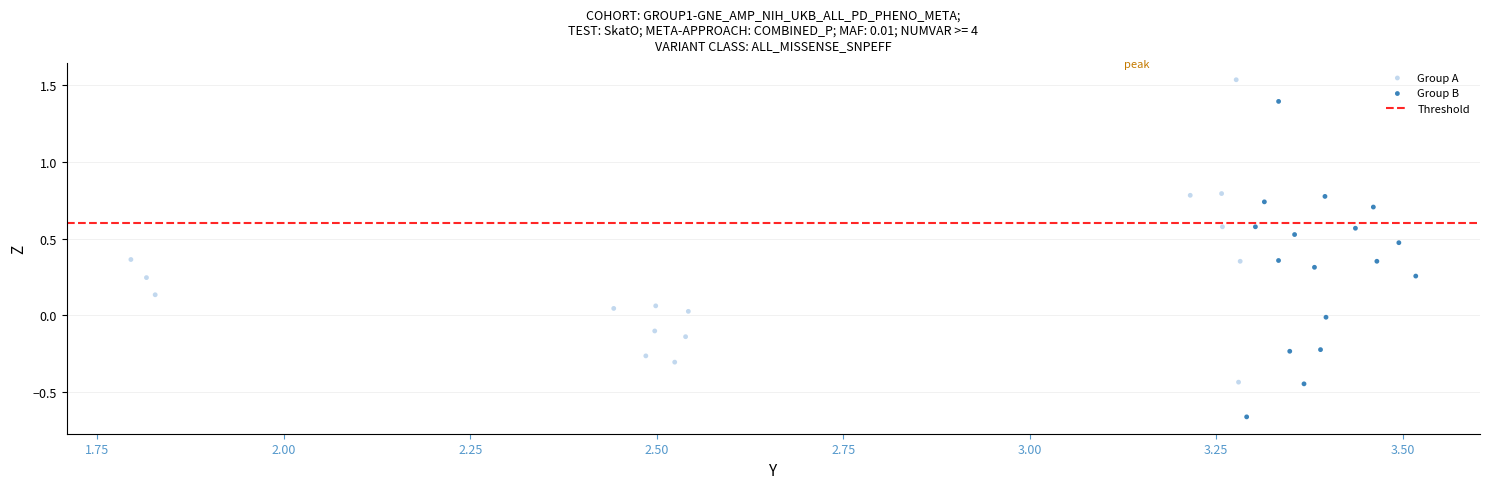

Which series has the widest spread of Y values?

Group B